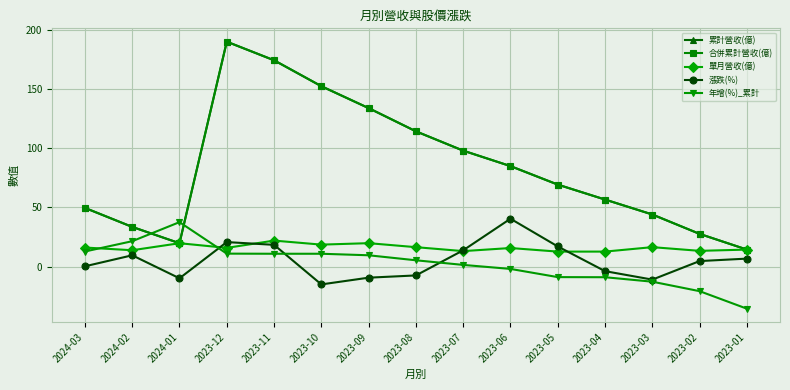

Rank the categories by 年增(%)_累計 value from highest to lowest.

2024-01, 2024-02, 2024-03, 2023-12, 2023-11, 2023-10, 2023-09, 2023-08, 2023-07, 2023-06, 2023-05, 2023-04, 2023-03, 2023-02, 2023-01